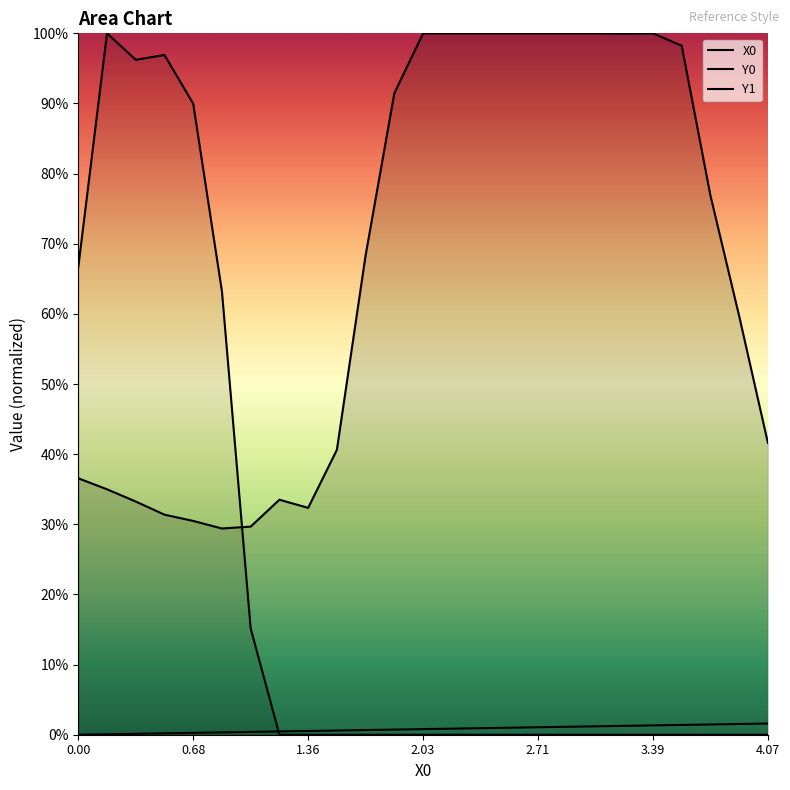

Which series has the largest range (max minus min)?

Y1